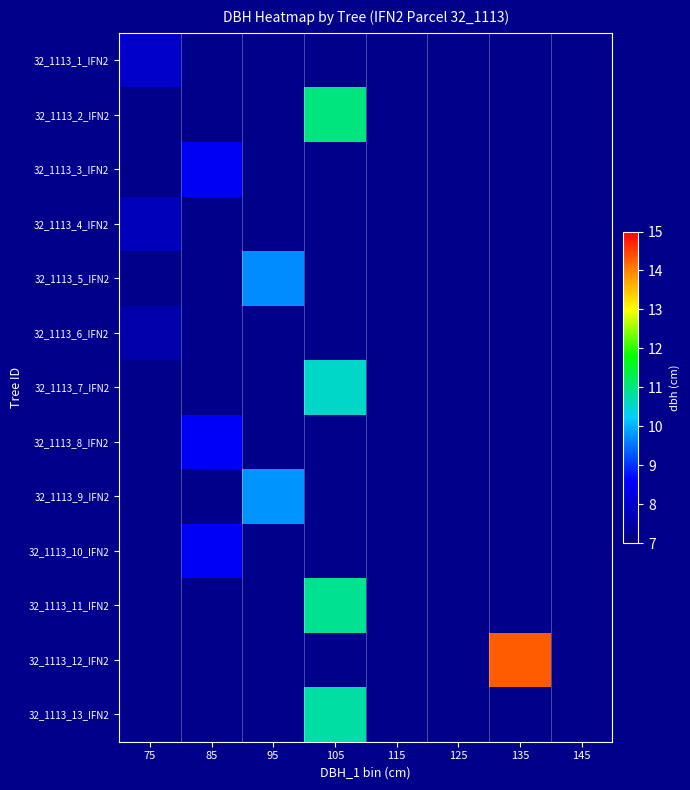

What is the difference between the highest and lowest values at 75?

0.4